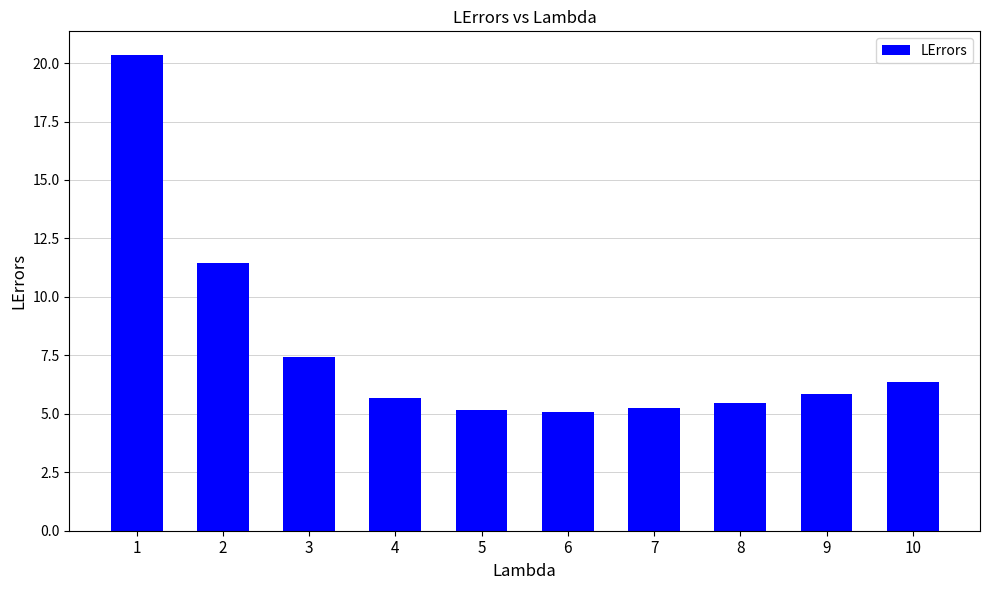

What is the maximum value shown in the chart?

20.3